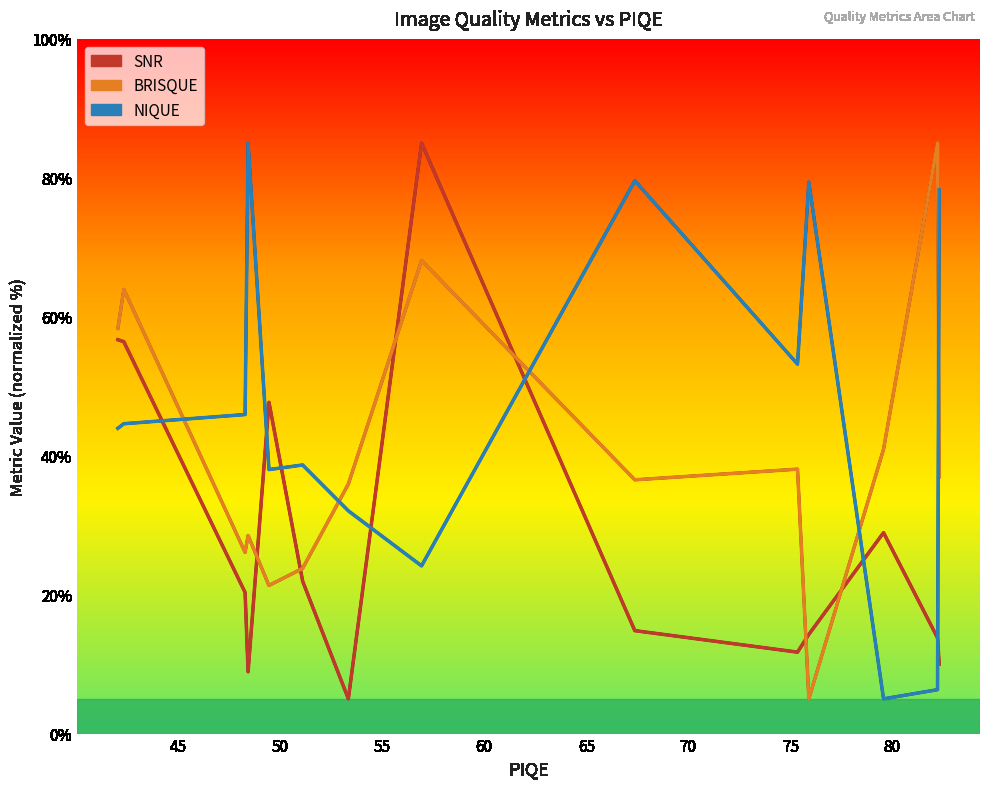

What is the value of the SNR point at the 3rd from the left?

20.3